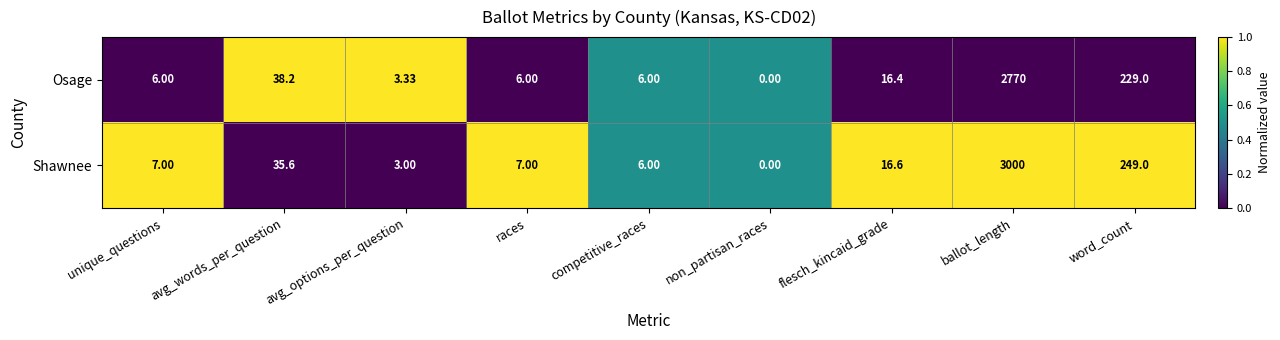

Which label corresponds to the smallest value in the chart?

non_partisan_races